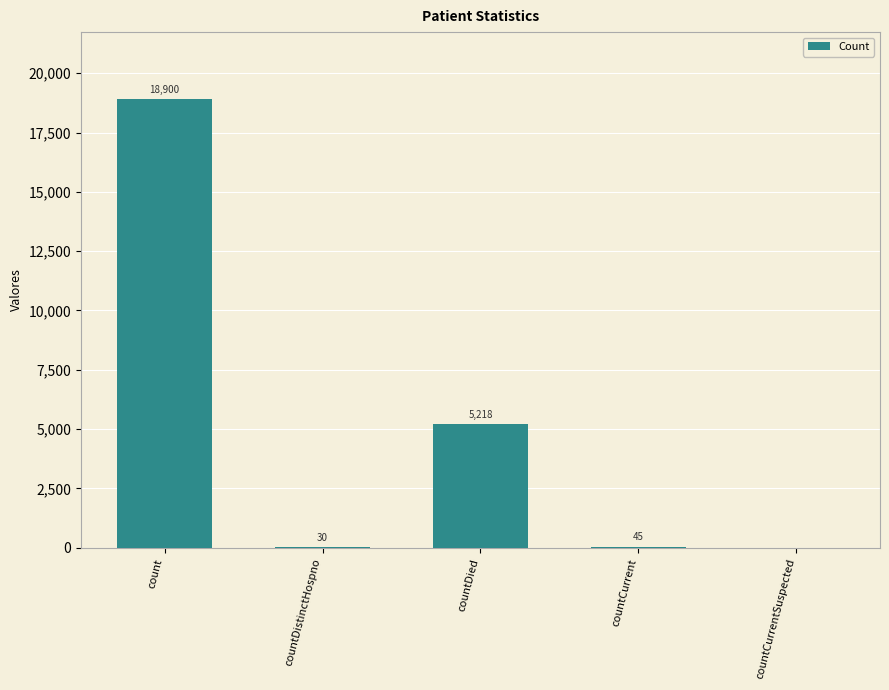

Read the value at countDied.

5218